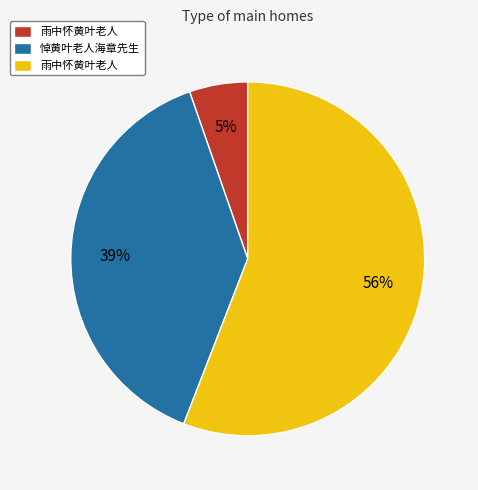

To the nearest percent, what is the difference between the largest and smallest slice percentages?

51%